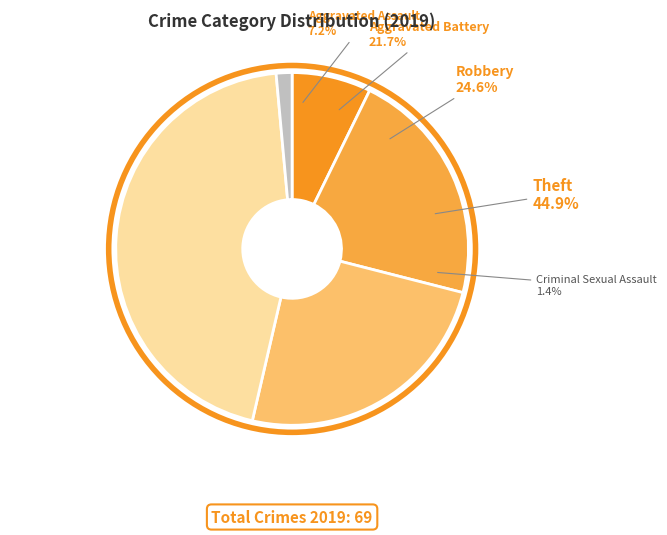

The Aggravated Assault slice represents 14% of the pie. True or false?

False